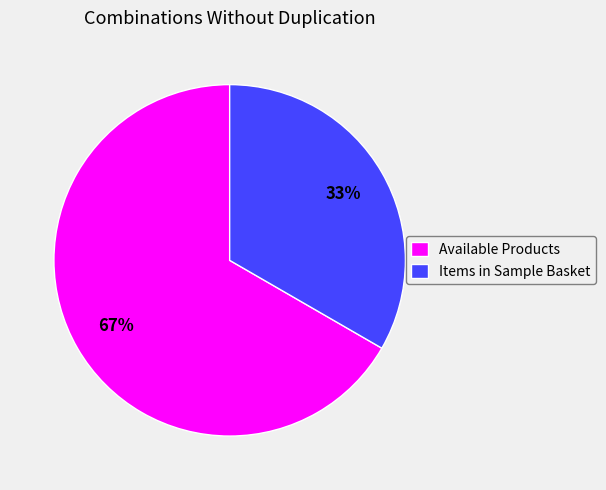

True or false: Available Products accounts for 72% of the total.

False